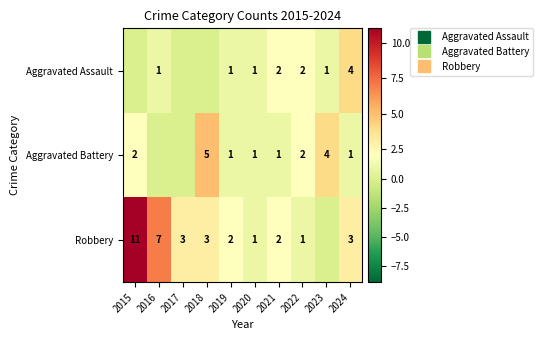

List the series in order of their overall mean, highest first.

Robbery, Aggravated Battery, Aggravated Assault